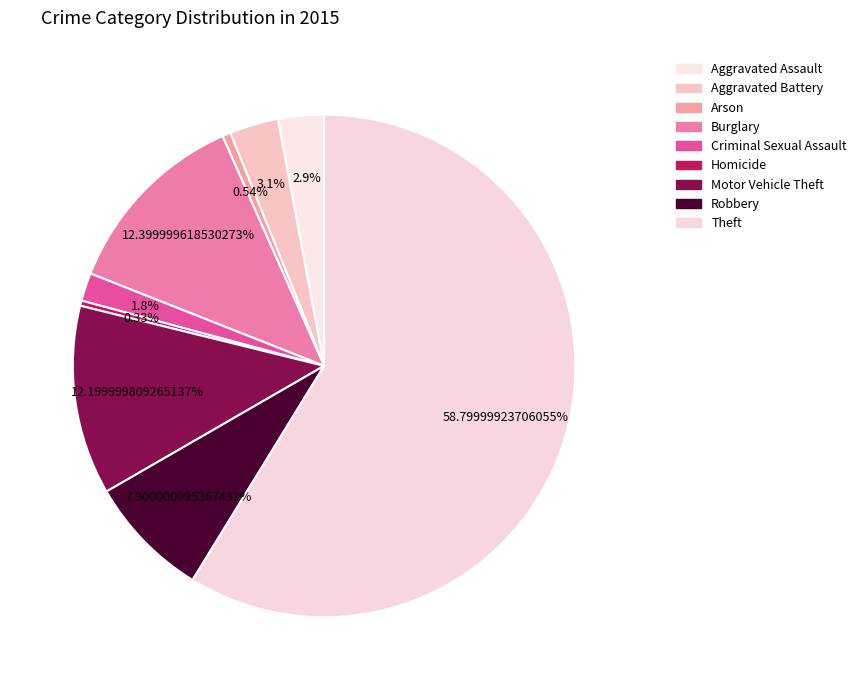

Count the number of slices in the pie.

9